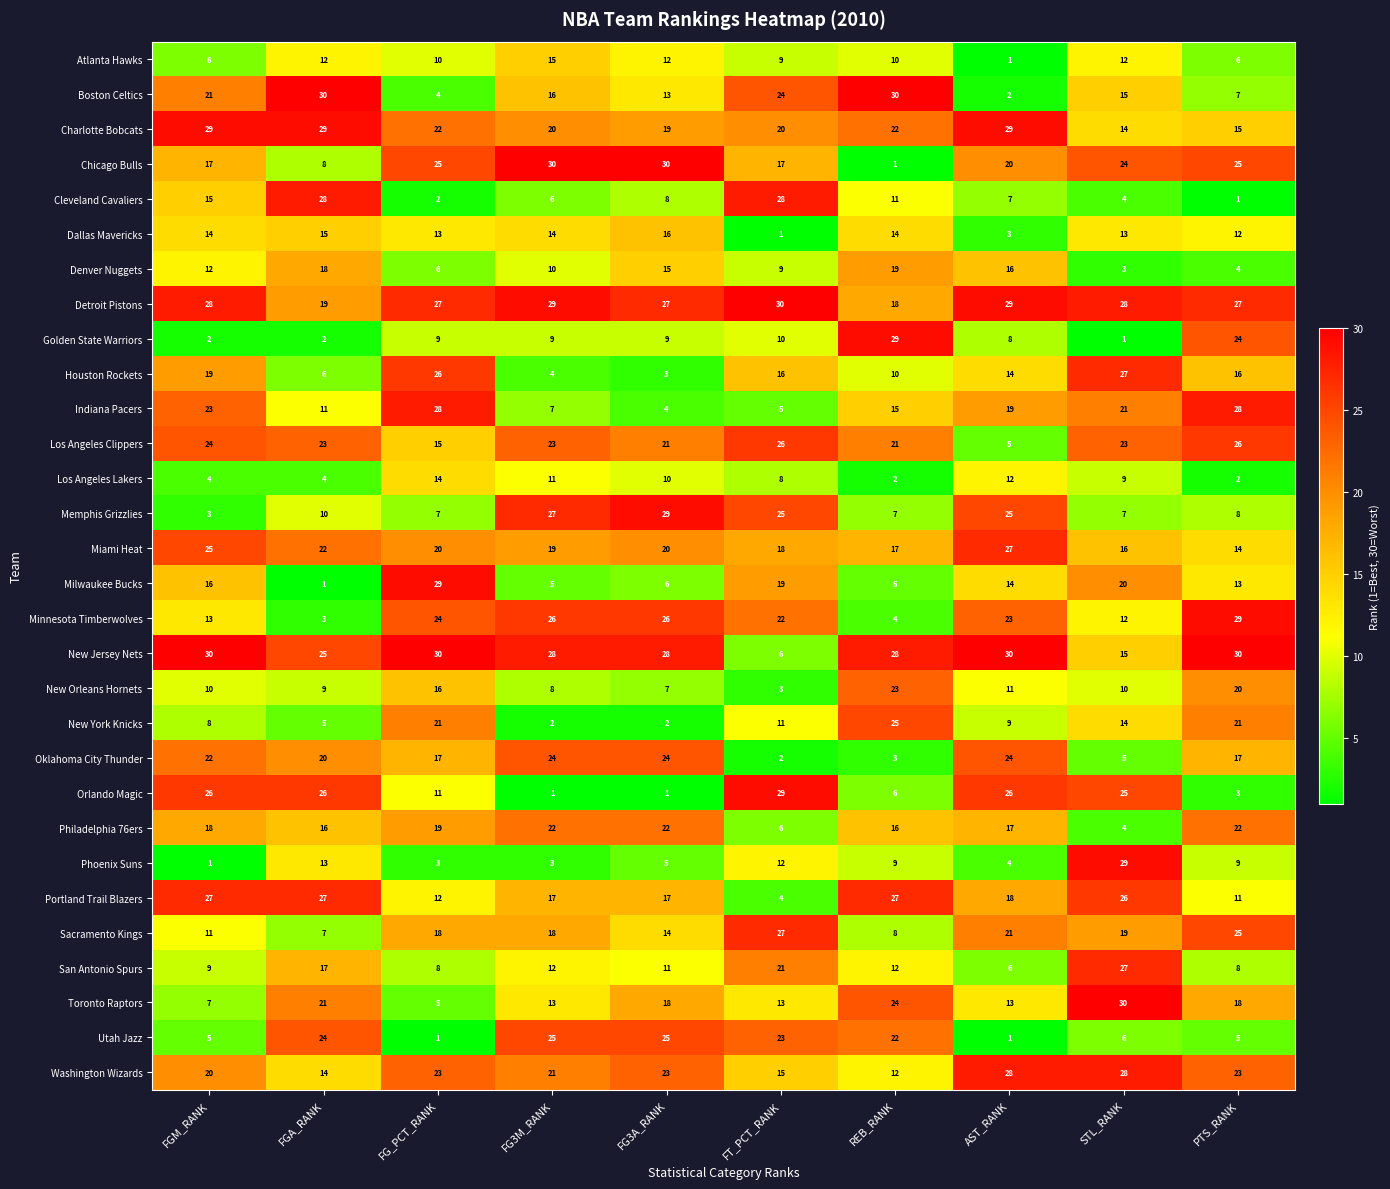

At which label does Minnesota Timberwolves first exceed 23?

FG_PCT_RANK